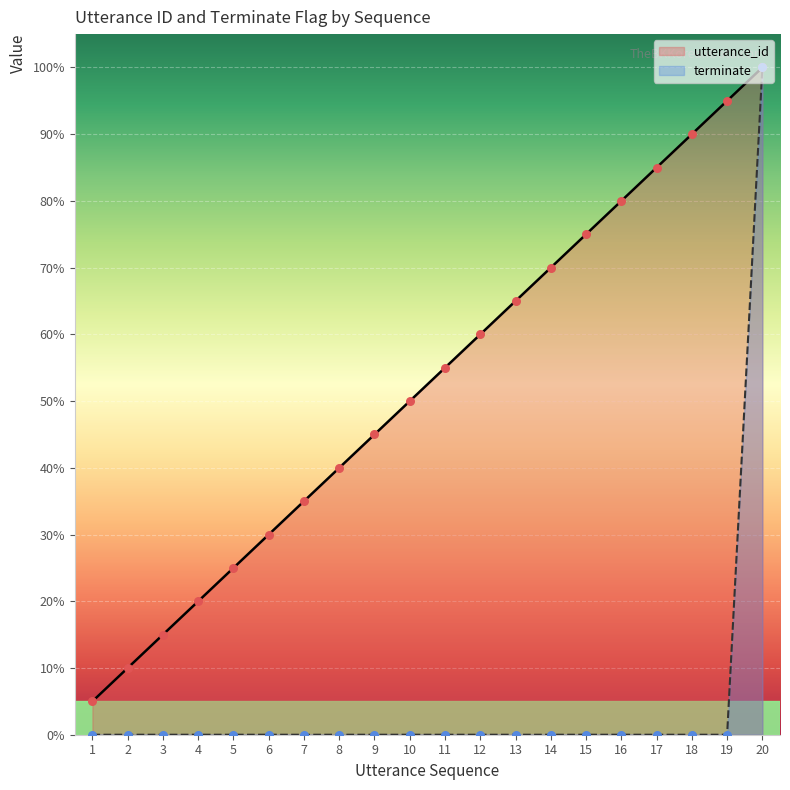

At how many categories does at least one series exceed 6?

19